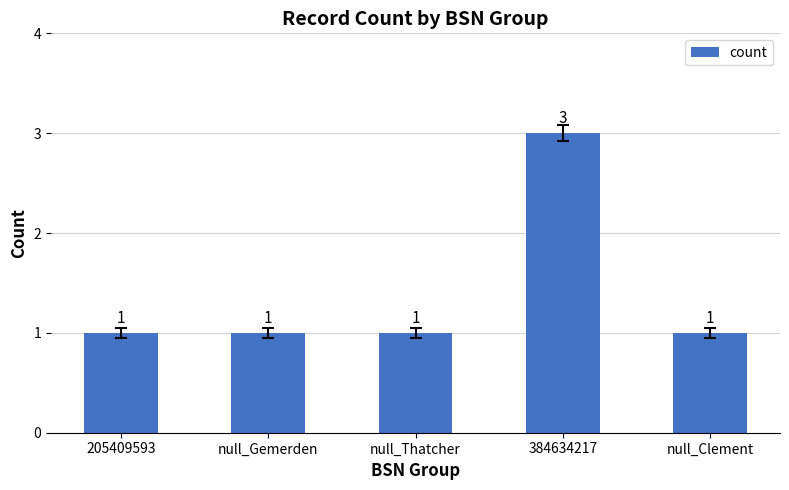

What is the label of the 5th bar from the left?

null_Clement